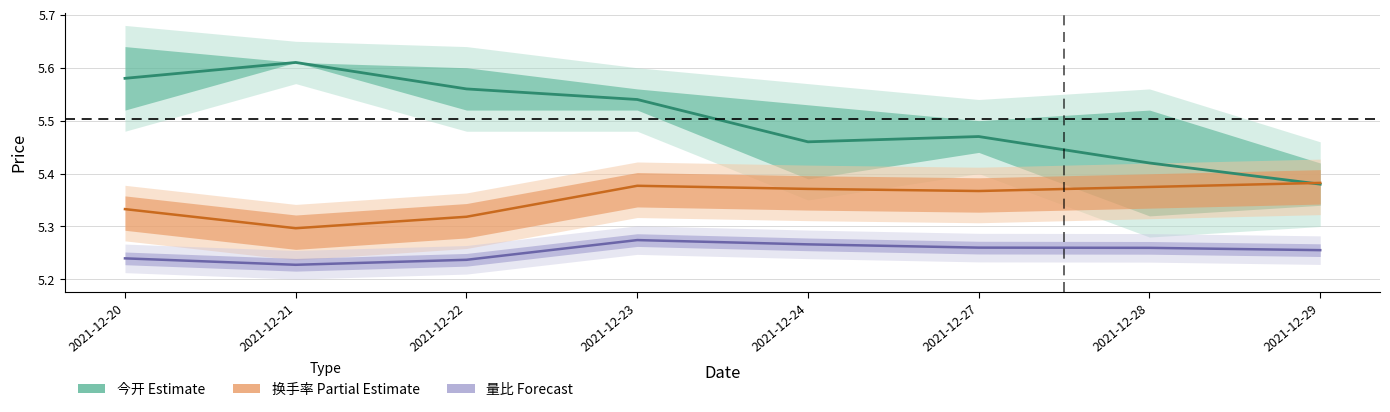

What is the total value across all series at 2021-12-27?

16.1